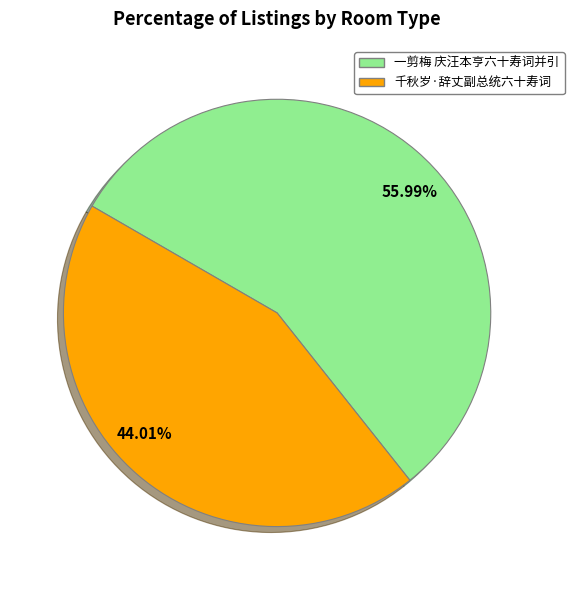

To the nearest percent, what percentage of the pie is 一剪梅 庆汪本亨六十寿词并引?

56%